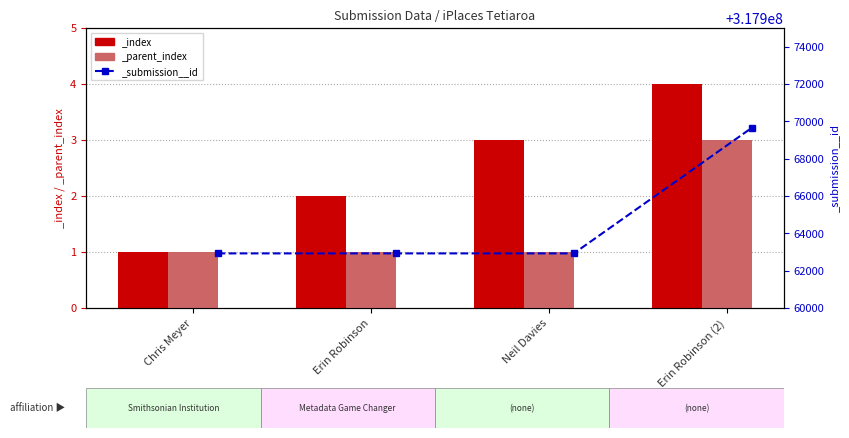

The value of _parent_index at Neil Davies is 0. True or false?

False